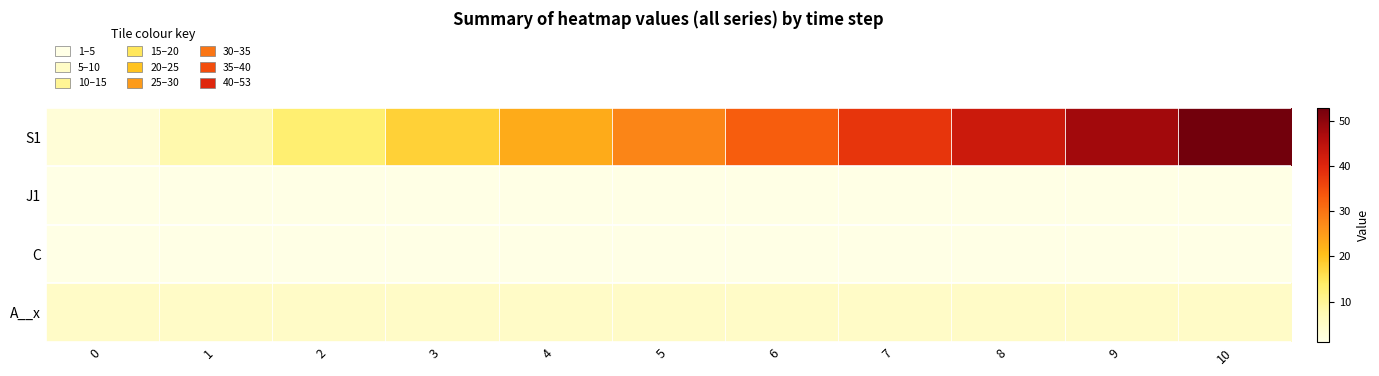

Reading right to left, extract all data points from this chart.

S1: 10=53	9=48	8=43	7=38	6=33	5=28	4=23	3=18	2=13	1=8	0=3
J1: 10=1	9=1	8=1	7=1	6=1	5=1	4=1	3=1	2=1	1=1	0=1
C: 10=1	9=1	8=1	7=1	6=1	5=1	4=1	3=1	2=1	1=1	0=1
A__x: 10=5	9=5	8=5	7=5	6=5	5=5	4=5	3=5	2=5	1=5	0=5